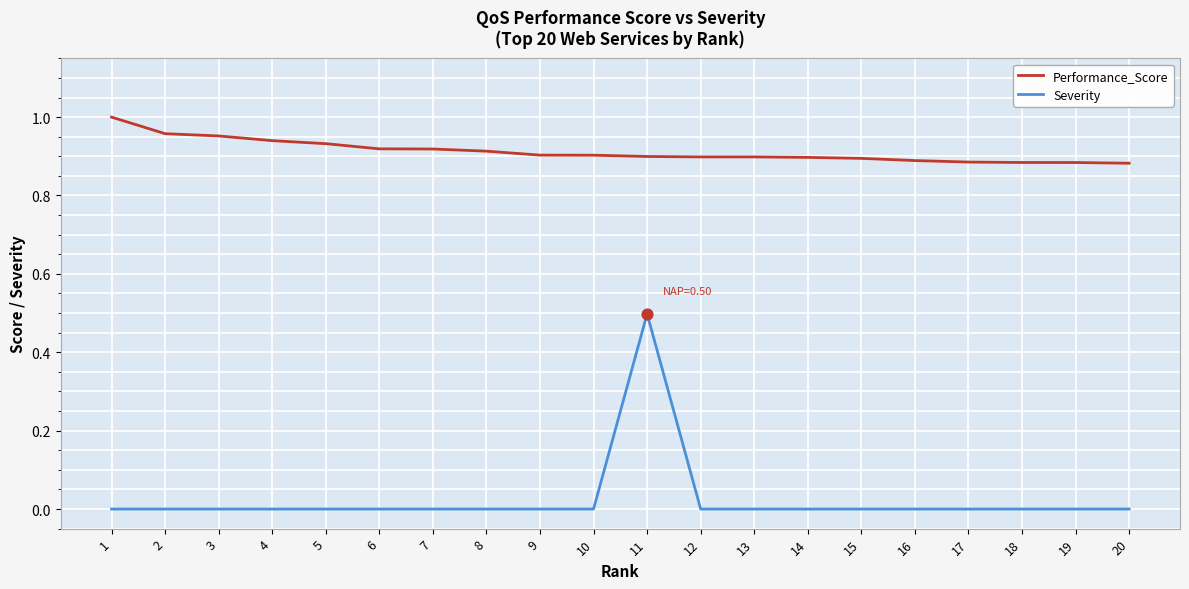

What is the difference between the maximum and minimum values in the Severity series?

0.5